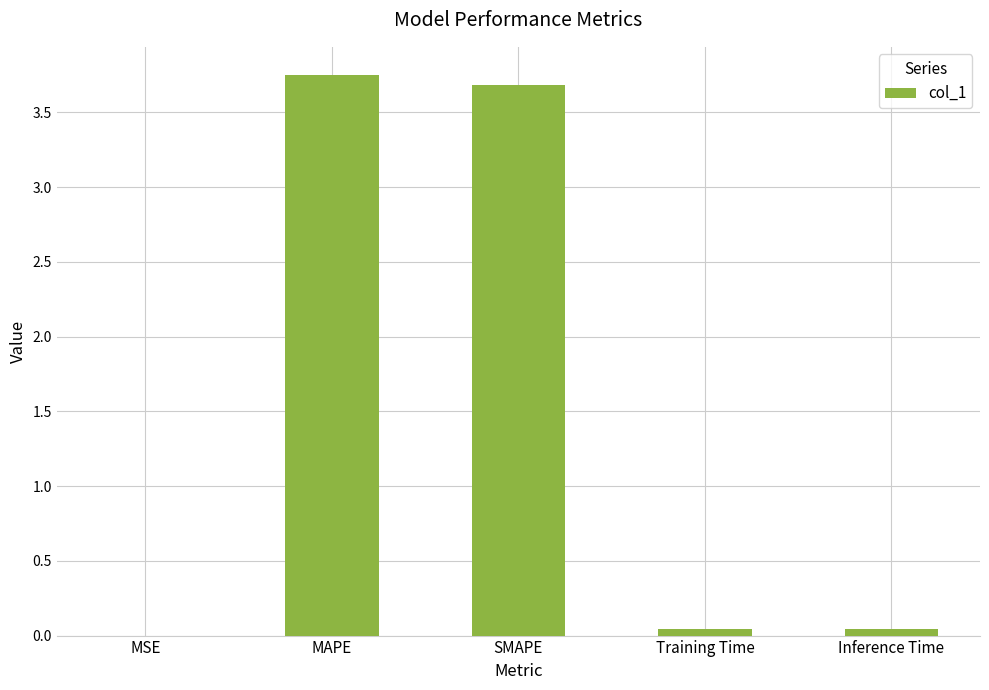

Approximately how many times larger is the value at MAPE compared to SMAPE?

1.0